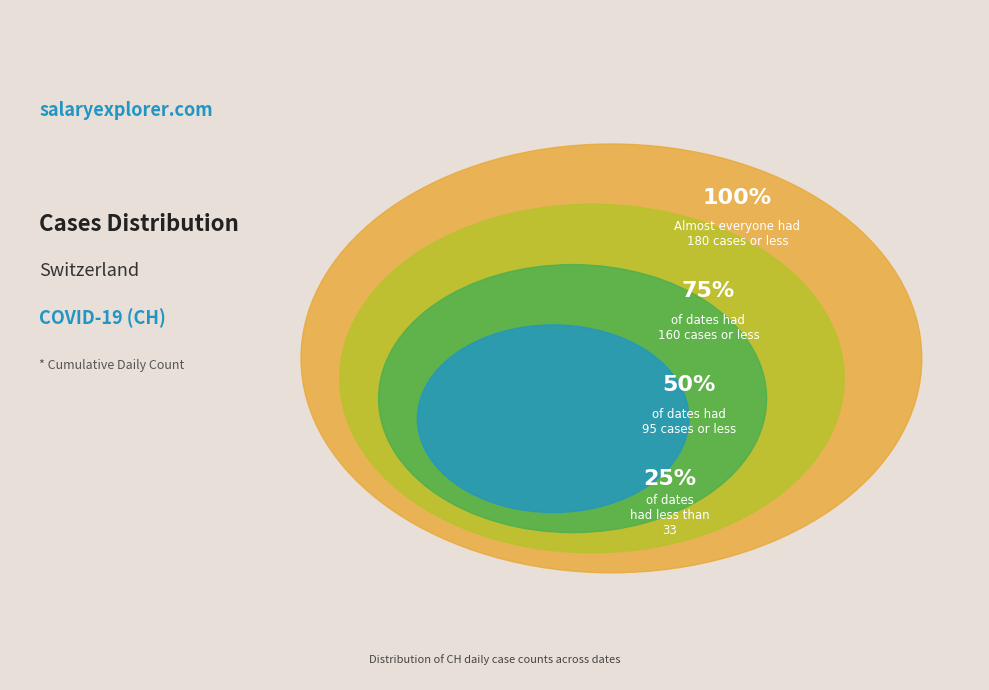

Is it true that 2020-06-02 is 1% of the pie?

False